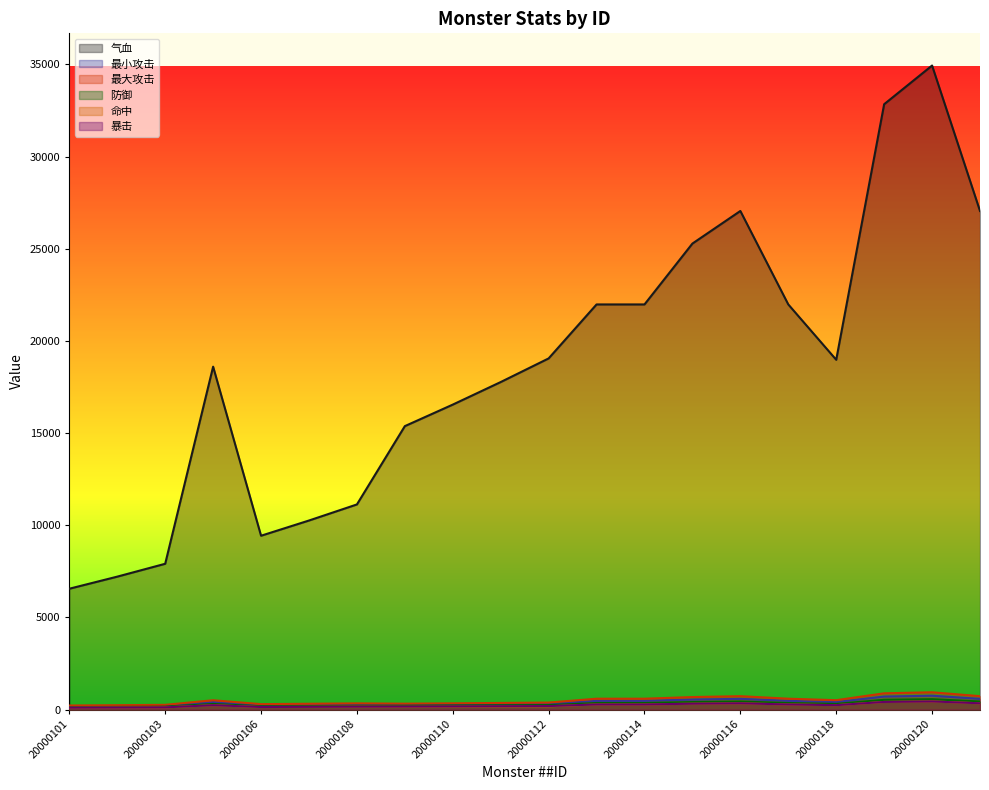

What is the sum of the 气血 values at 20000103 and 20000104?

26510